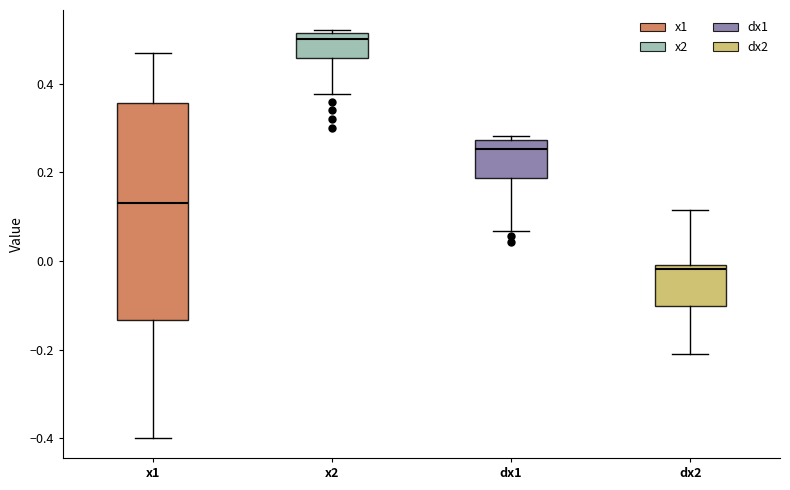

Which box has the highest median line?

x2